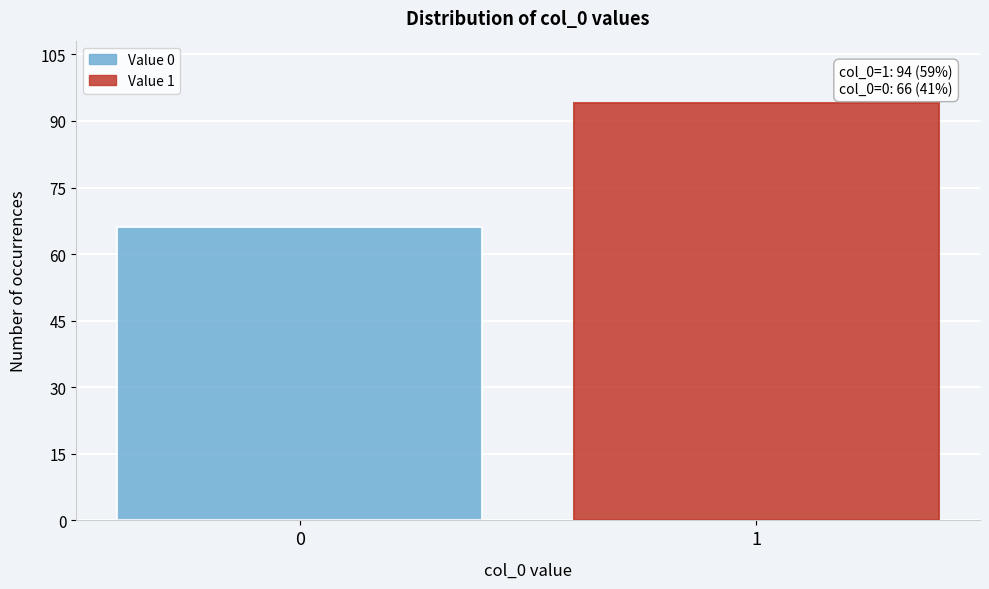

Reading right to left, transcribe all the data shown in this chart.

94	66